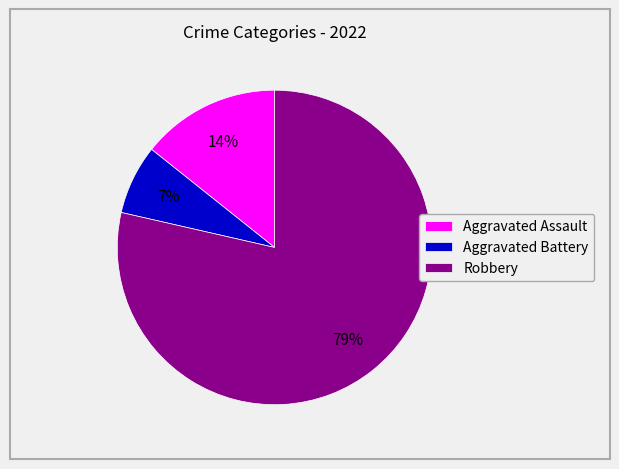

Between Aggravated Battery and Robbery, which is larger?

Robbery